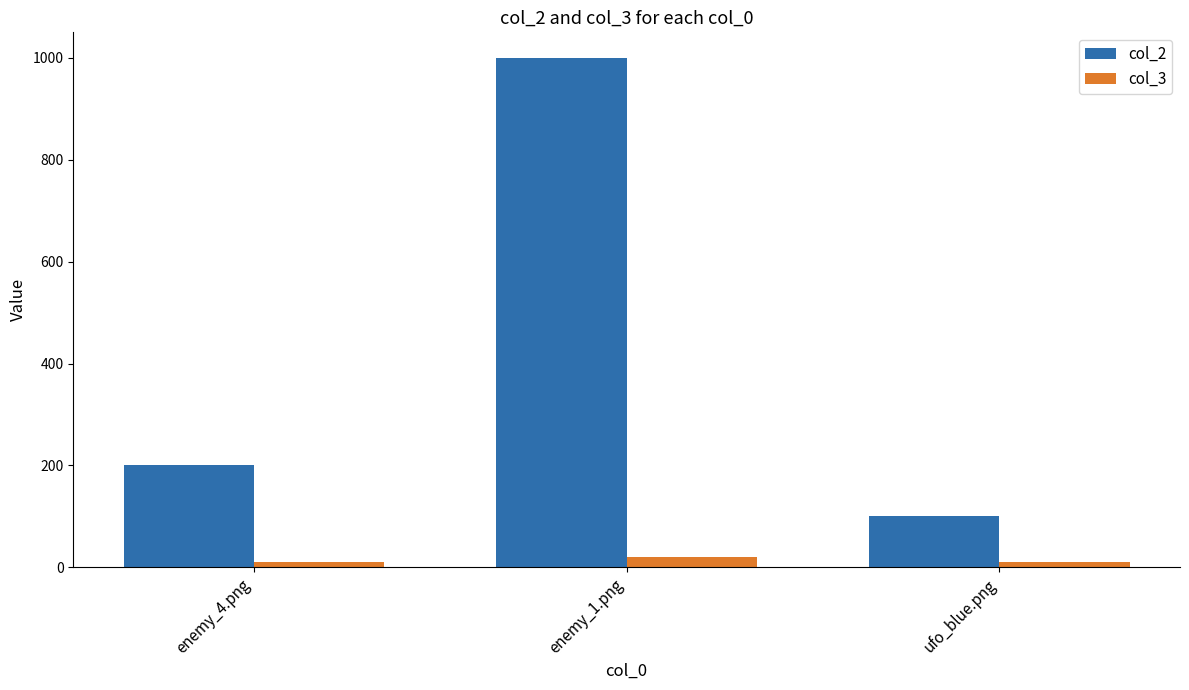

What is the value of the col_2 bar at the 2nd from the left?

1000